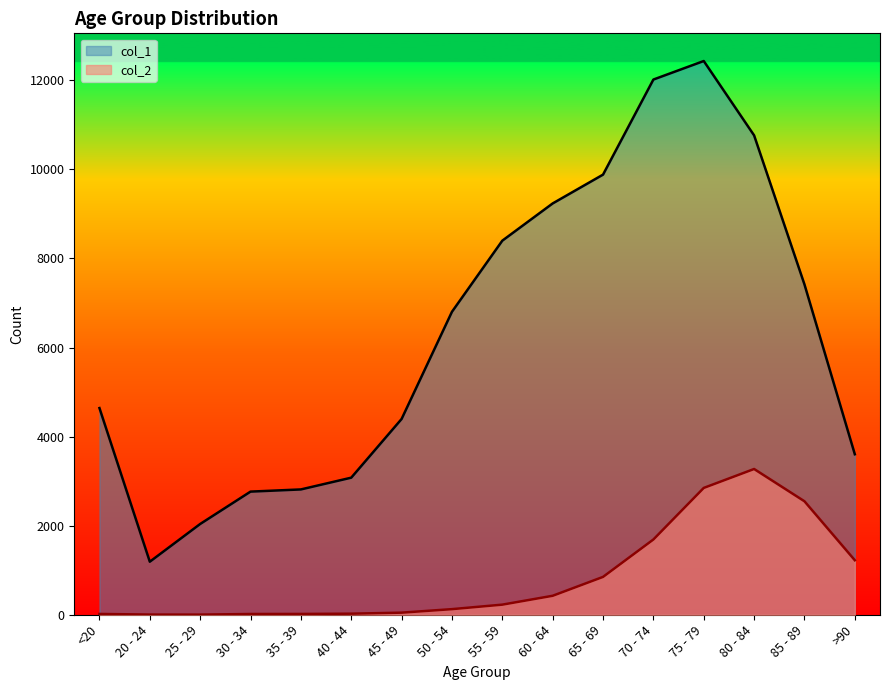

In col_2, how many points are higher than both neighbors (excluding endpoints)?

1